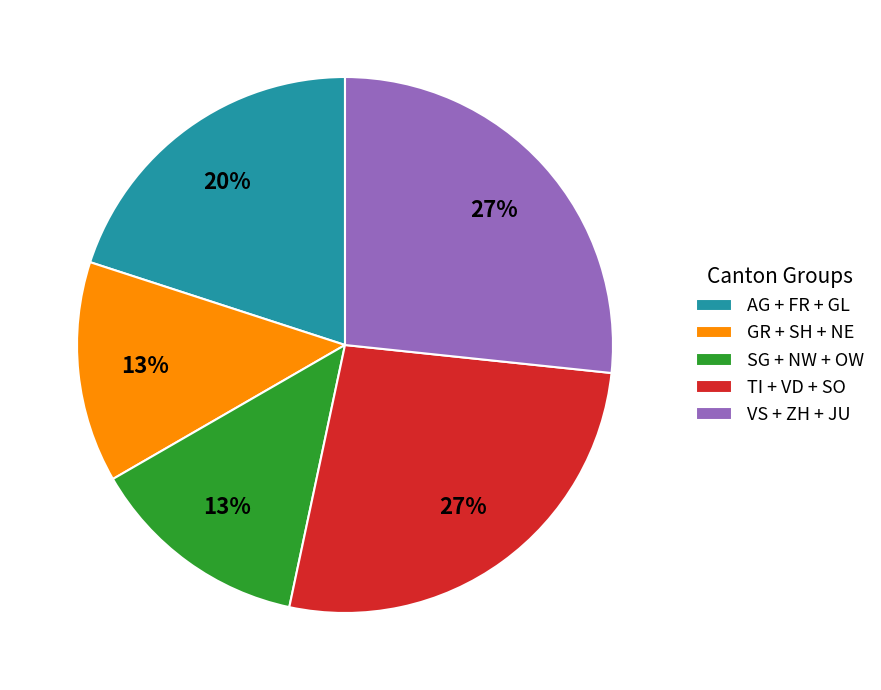

To the nearest percent, what is the average slice percentage?

20%